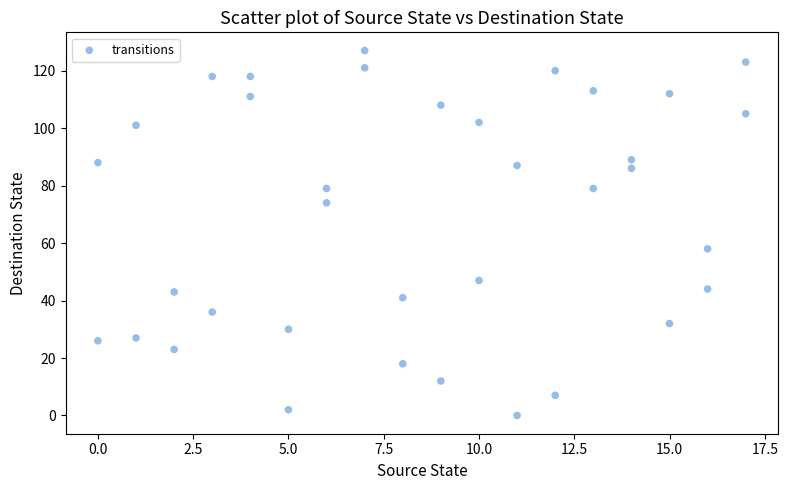

What is the range of Y values (max minus min)?

127